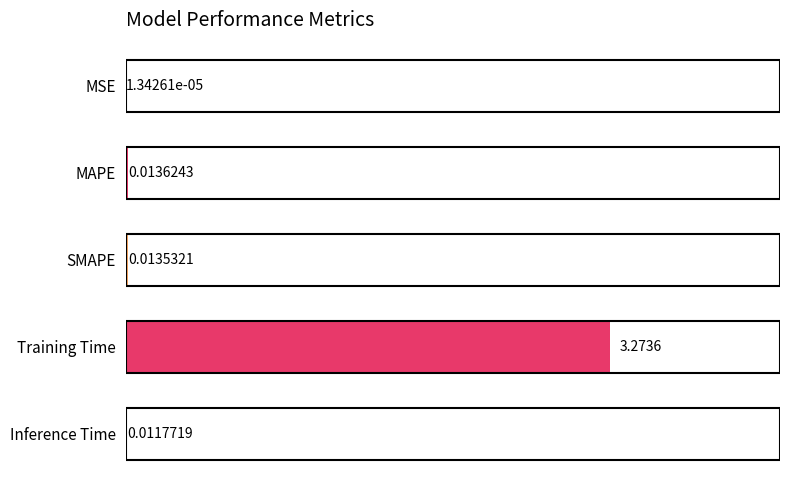

Where is the data nearest to the value 1?

MAPE